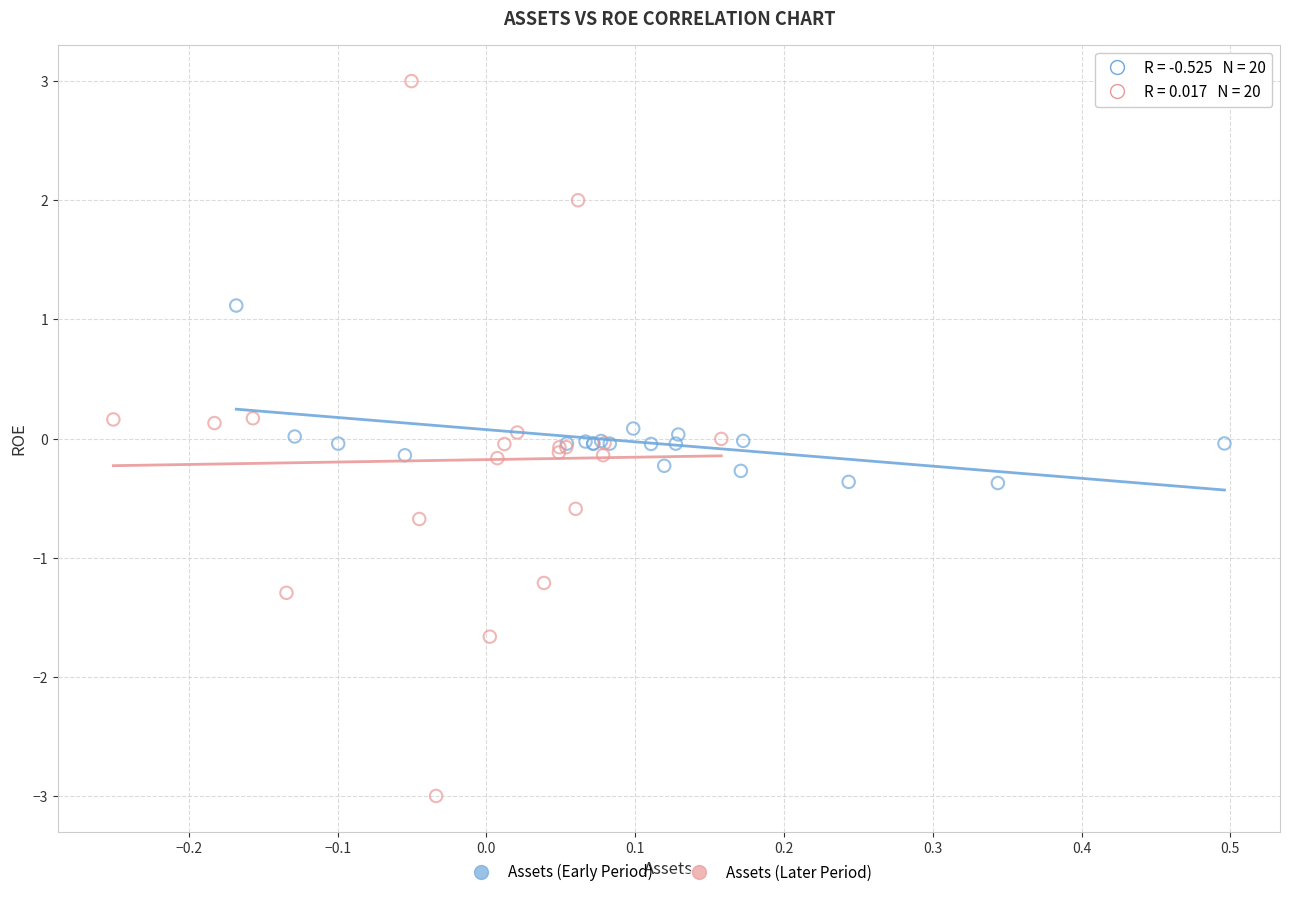

Which series contains the highest Y value?

Assets (Later Period)